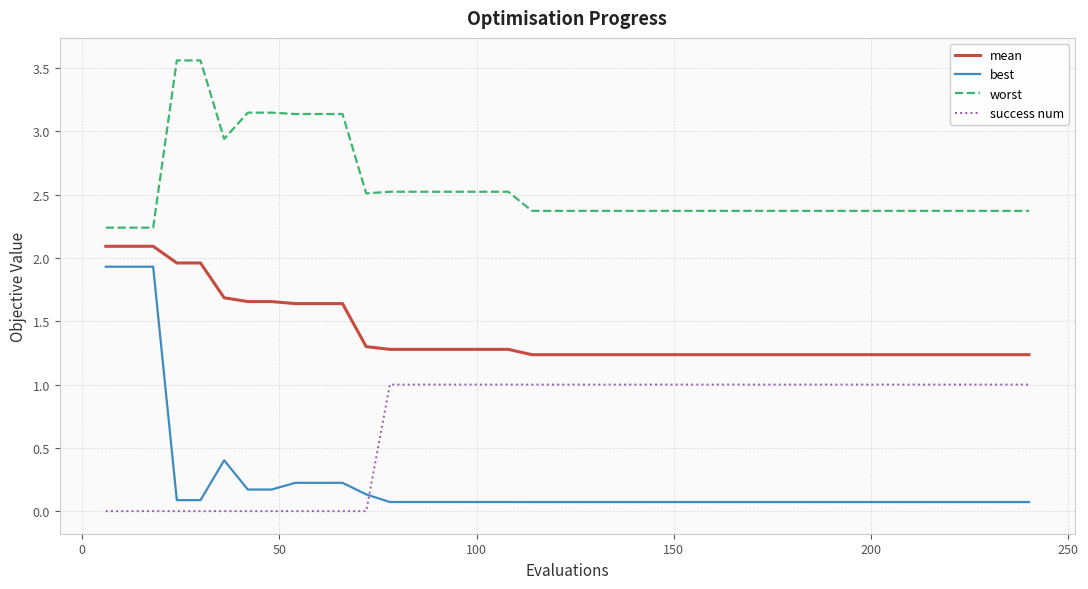

Which series has the largest total across all categories?

worst